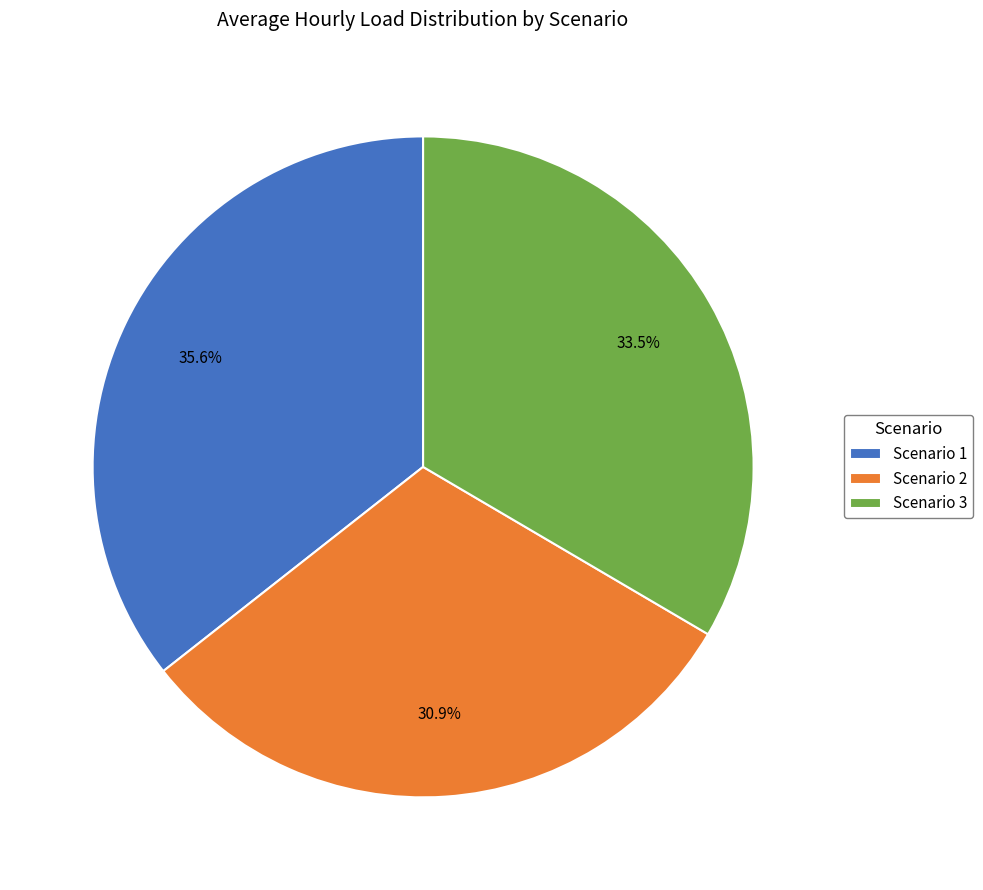

How much of the chart is everything except Scenario 1?

64.4%